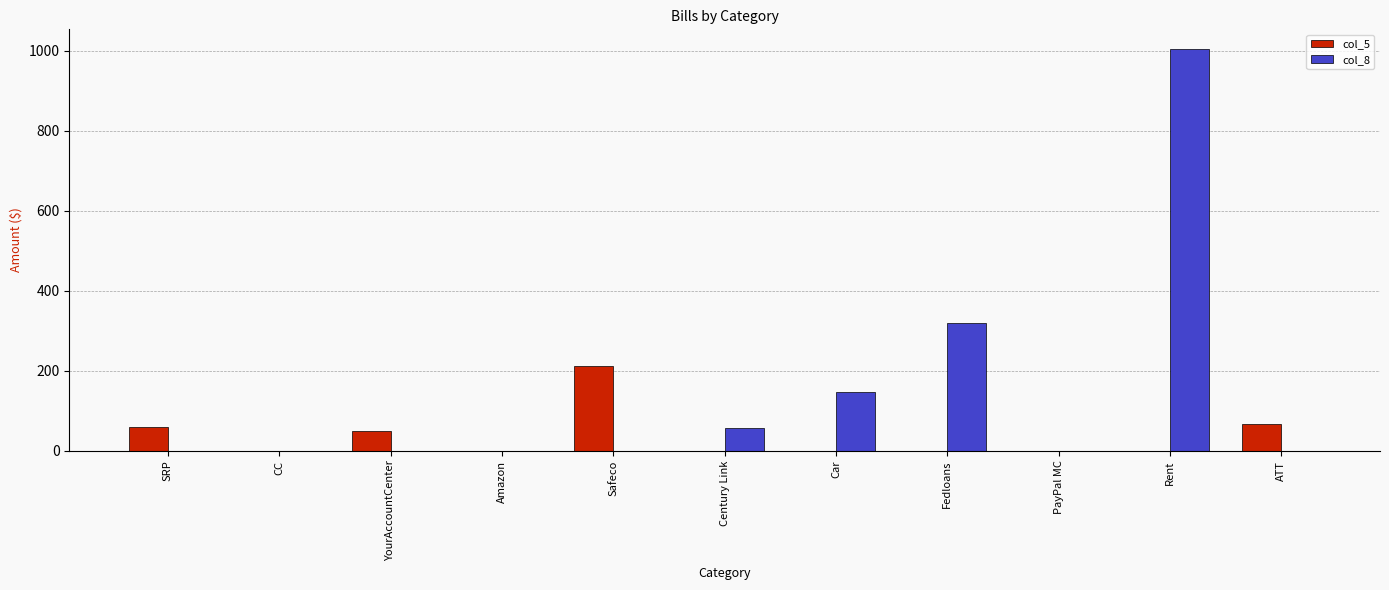

What is the total value across all series at YourAccountCenter?

50.0